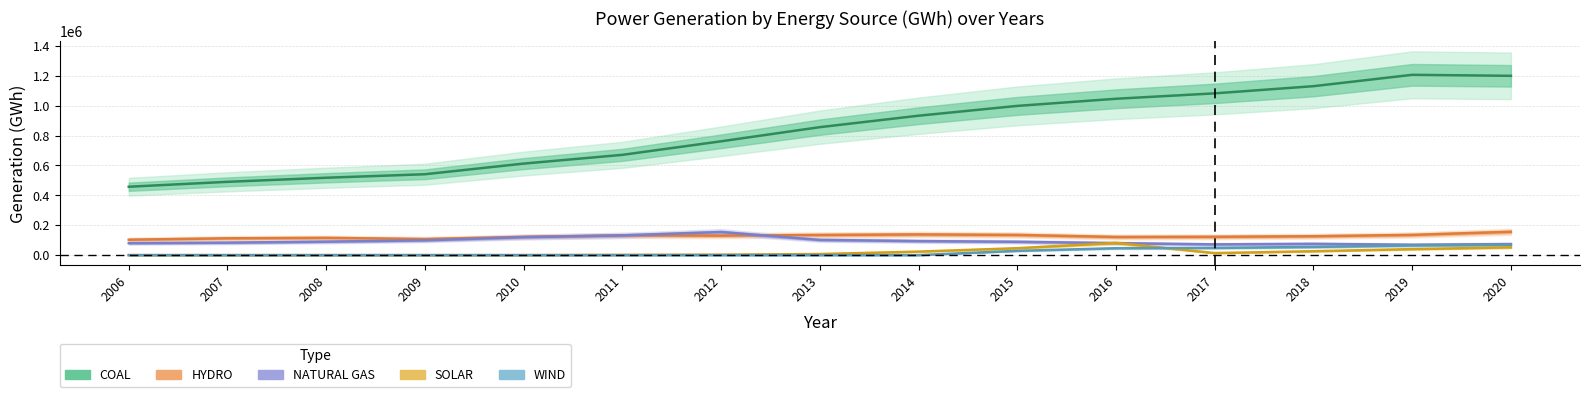

At which label does COAL reach its minimum?

2006